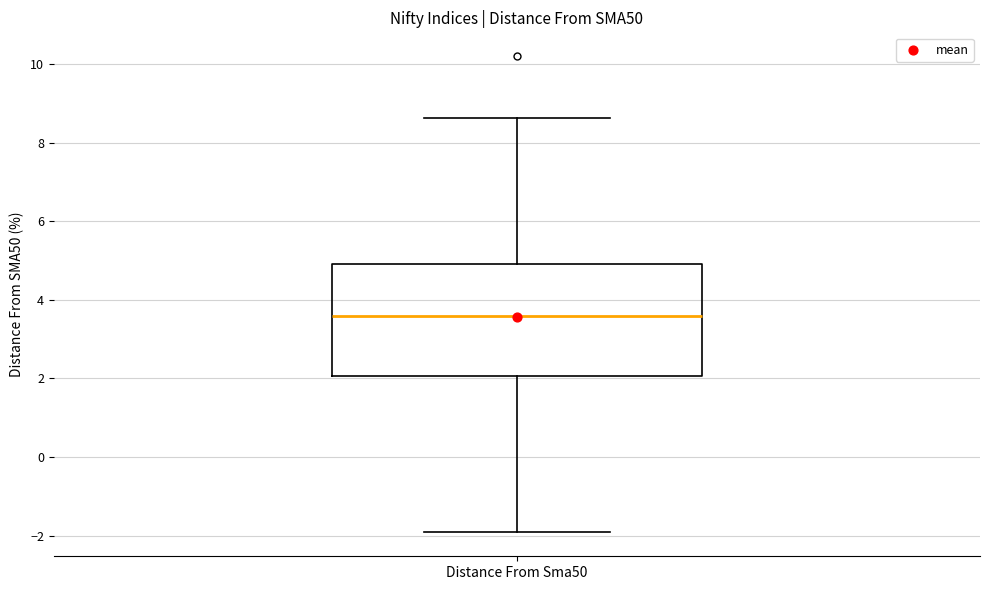

Read this box plot against the y-axis: the position of the median line, the range covered by the box, and the ends of both whiskers. The values are not printed on the chart, so give them approximately, as read against the axis.

median 3.6, box 2.0 to 5.0, whiskers -2.0 to 8.6